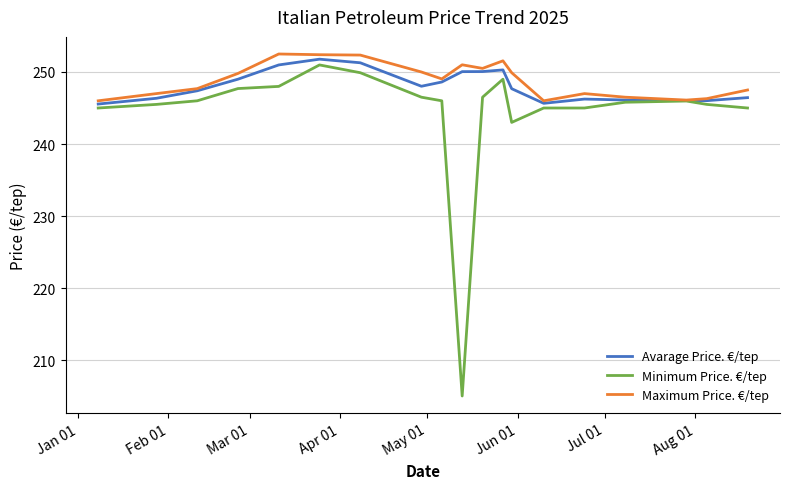

What is the average value of the Maximum Price. €/tep series?

248.9